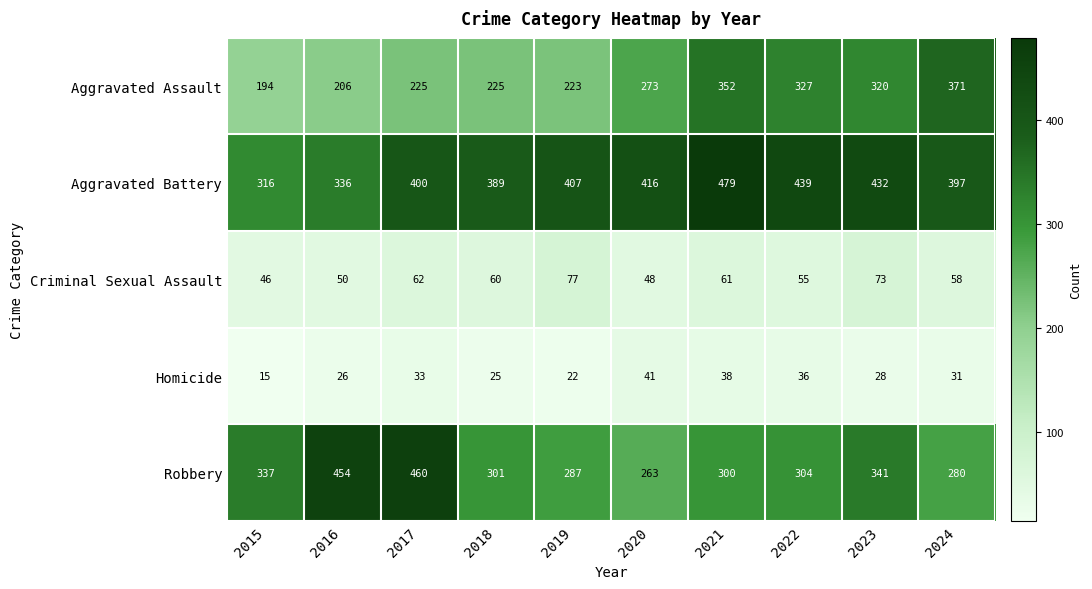

What is the minimum value for Criminal Sexual Assault?

46